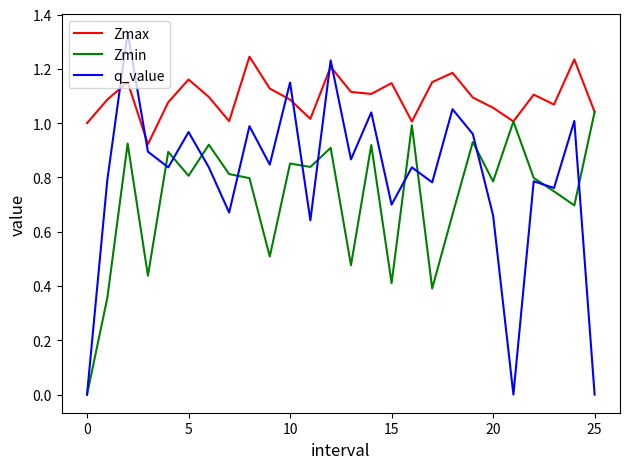

In q_value, how many points are higher than both neighbors (excluding endpoints)?

10